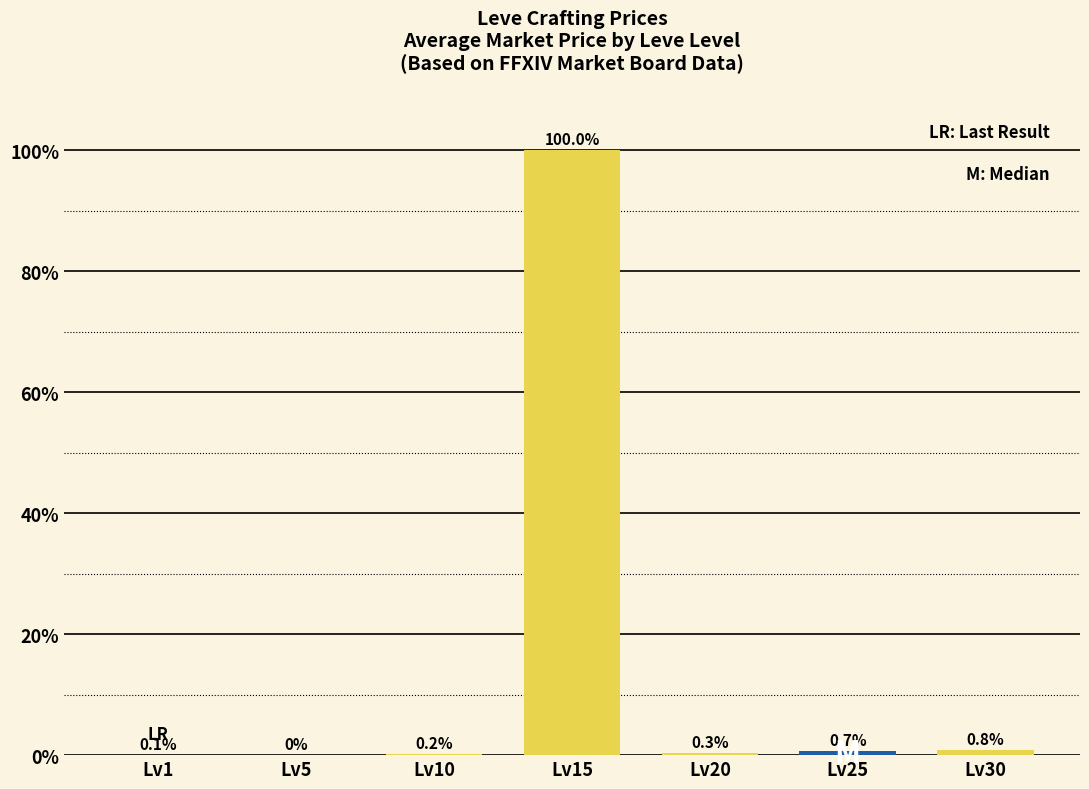

Is it true that the value at Lv1 is 0.1?

True